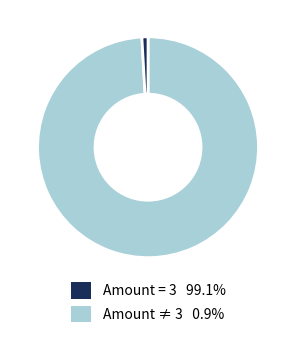

Is the sum of Amount ≠ 3 0.9% and Amount = 3 99.1% greater than half?

Yes